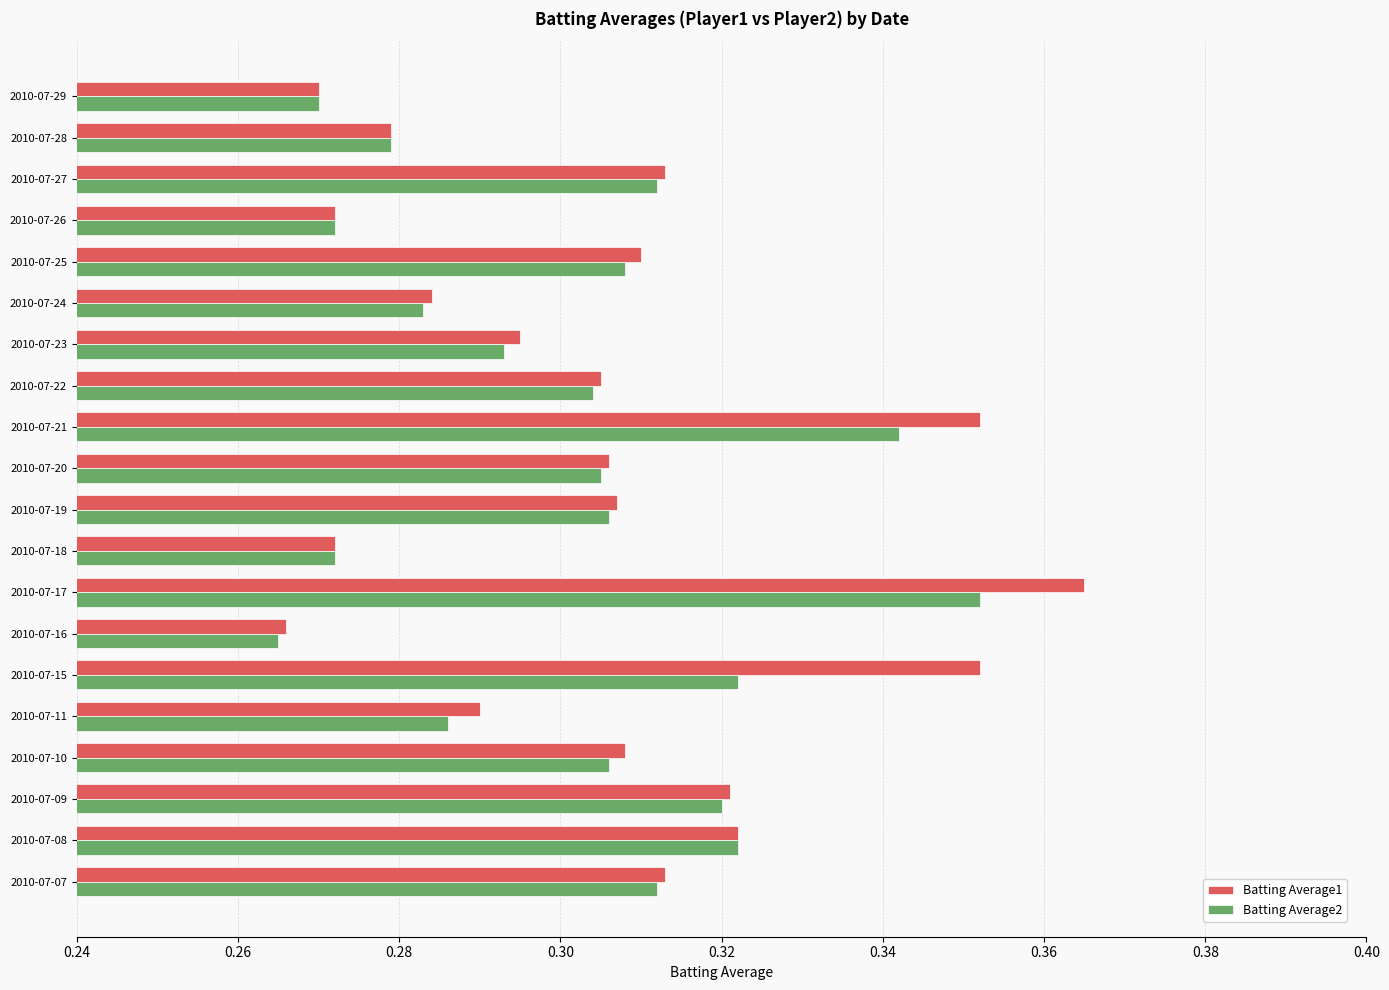

What are all the series names shown in the legend?

Batting Average1, Batting Average2